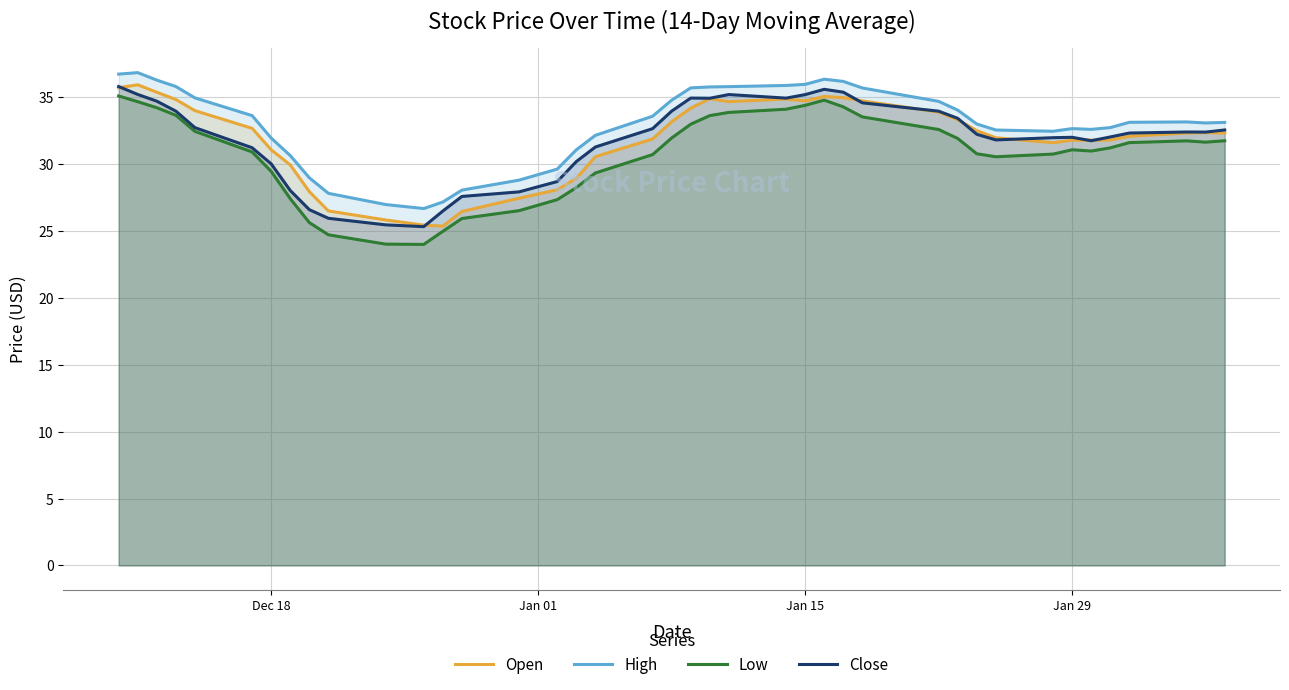

True or false: Low and High intersect in this chart.

False